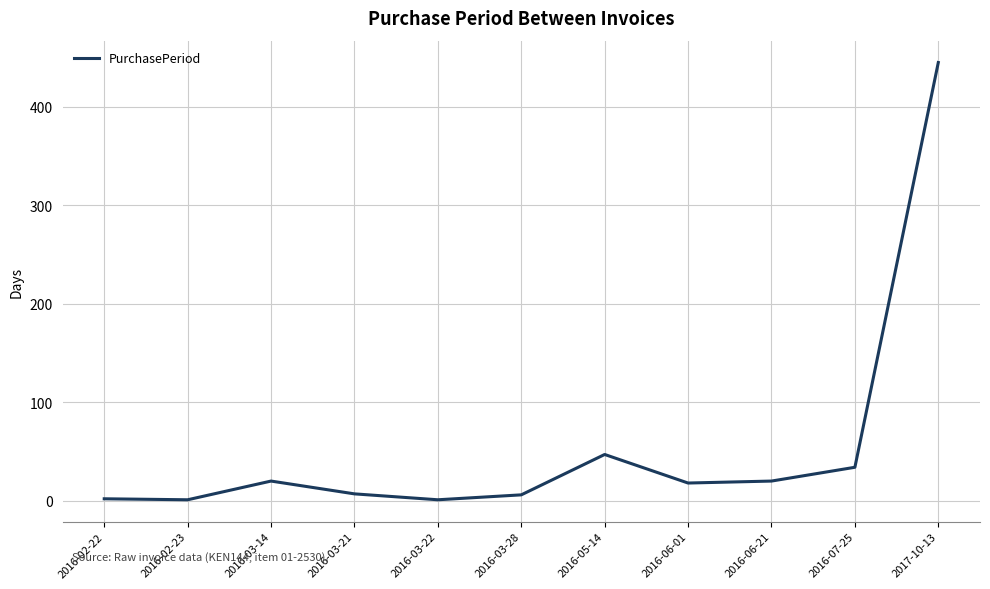

Is it true that the value at 2016-02-23 is 1?

True